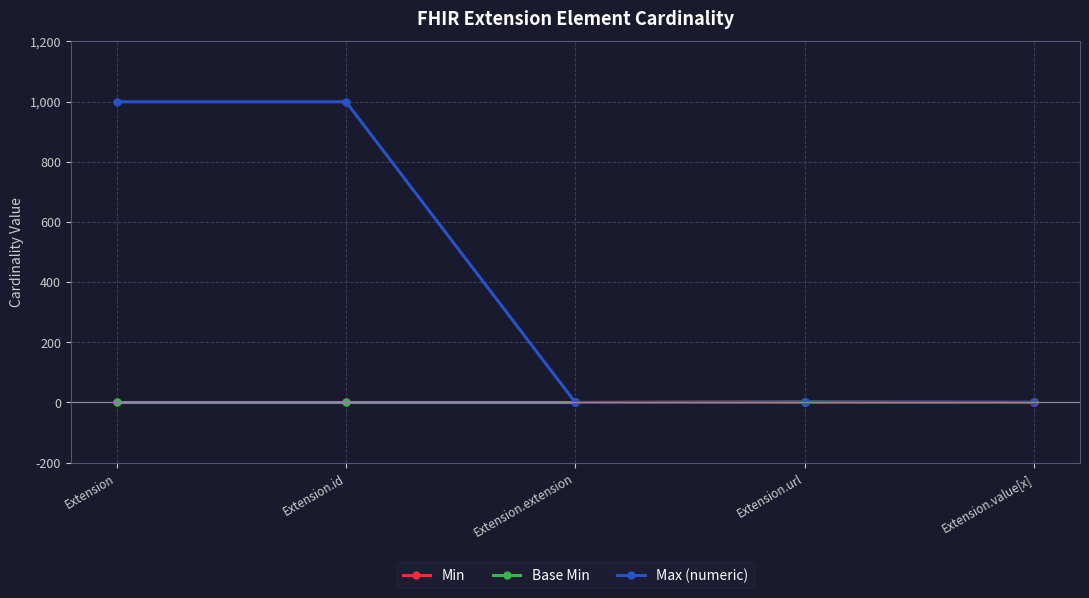

Does the chart display data point markers on the line(s)?

Yes